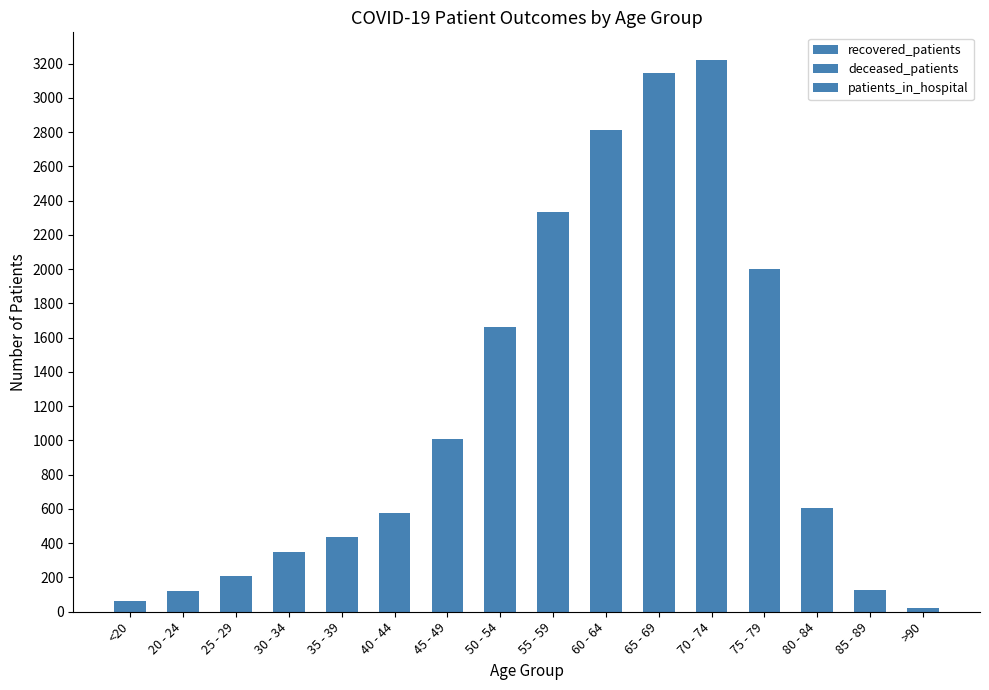

Are the bars grouped side by side (vs. stacked)?

No